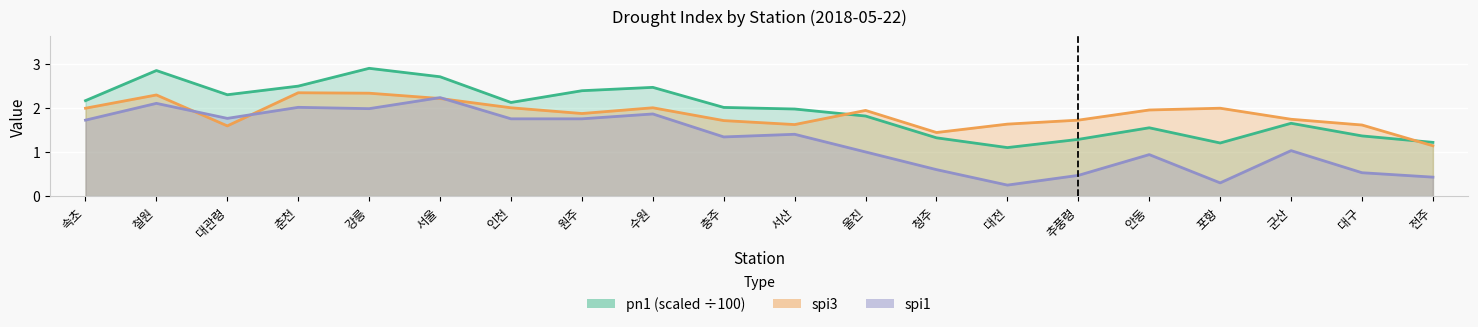

True or false: pn1 and spi1 cross at least once.

False